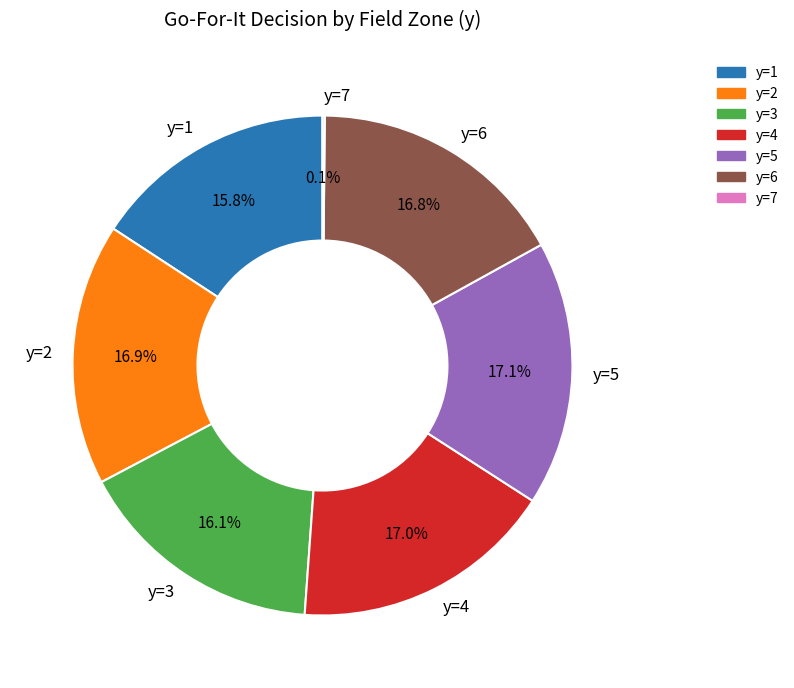

Is y=6 the majority of the pie?

No